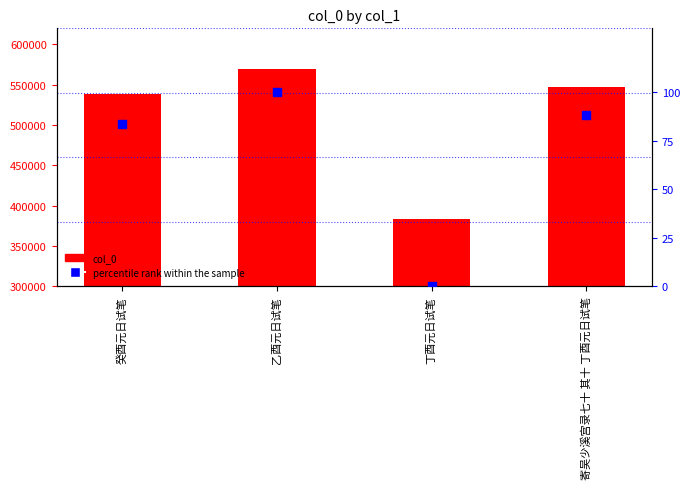

Which series reaches the maximum Y coordinate?

col_0